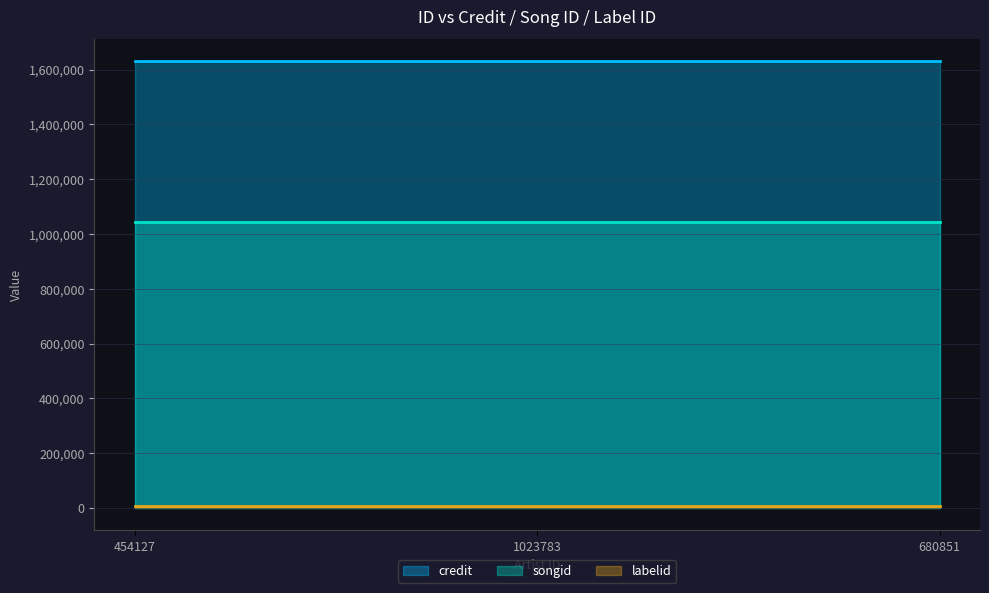

What is the sum of all labelid values?

16683